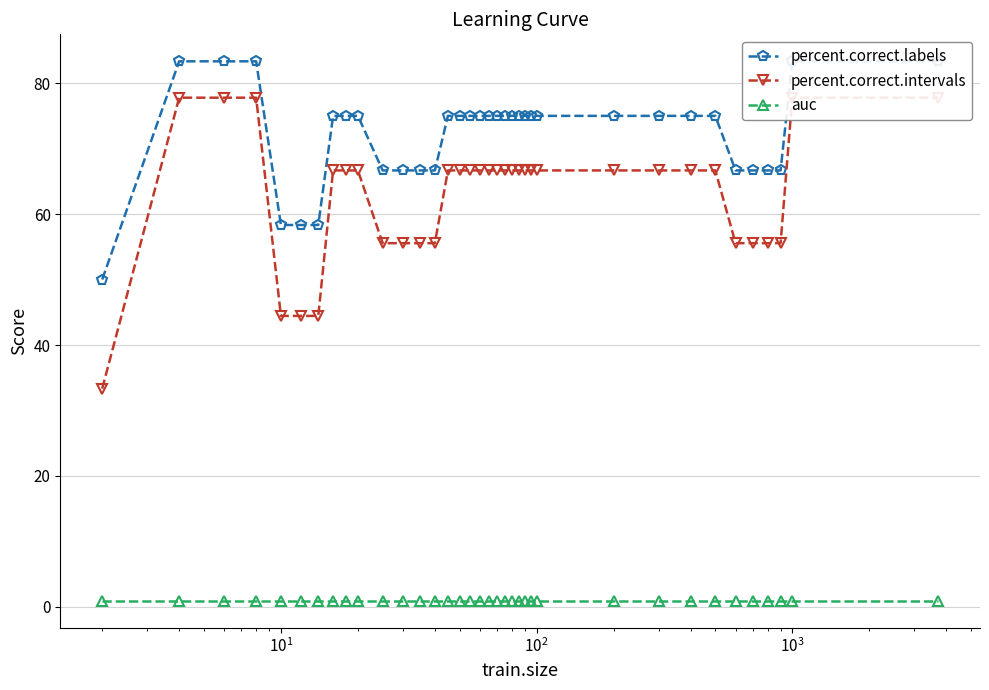

How many values in the percent.correct.labels series exceed 75?

5